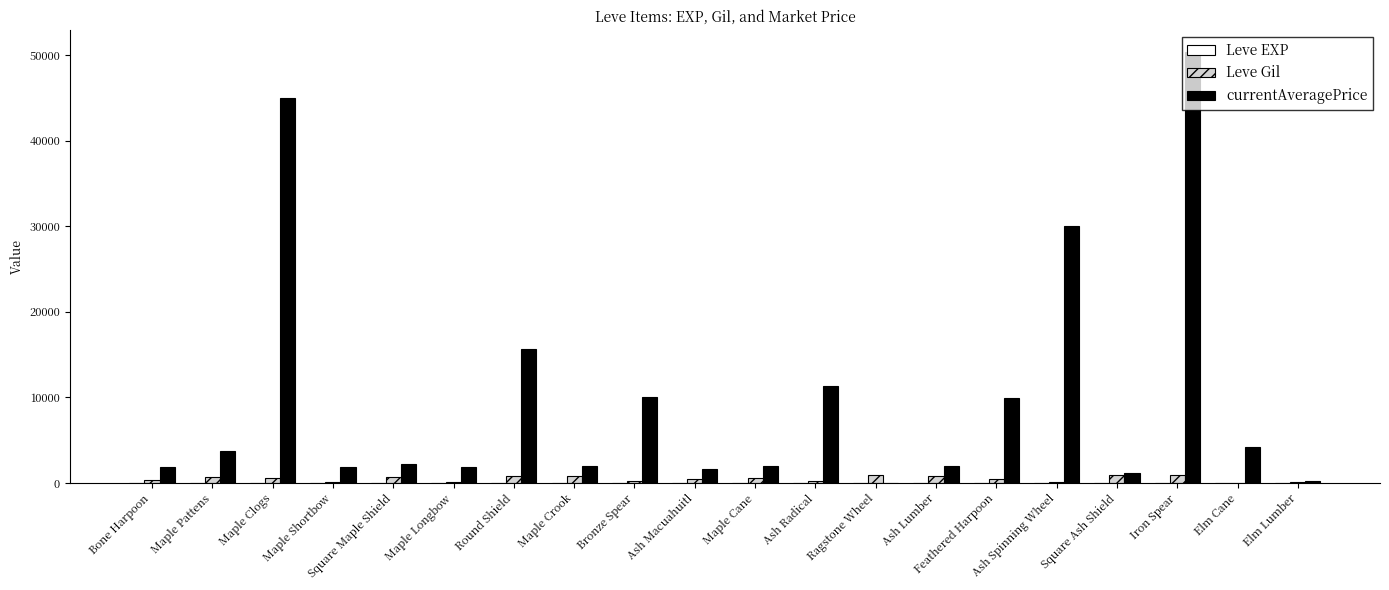

At which category is the sum across all series the highest?

Iron Spear